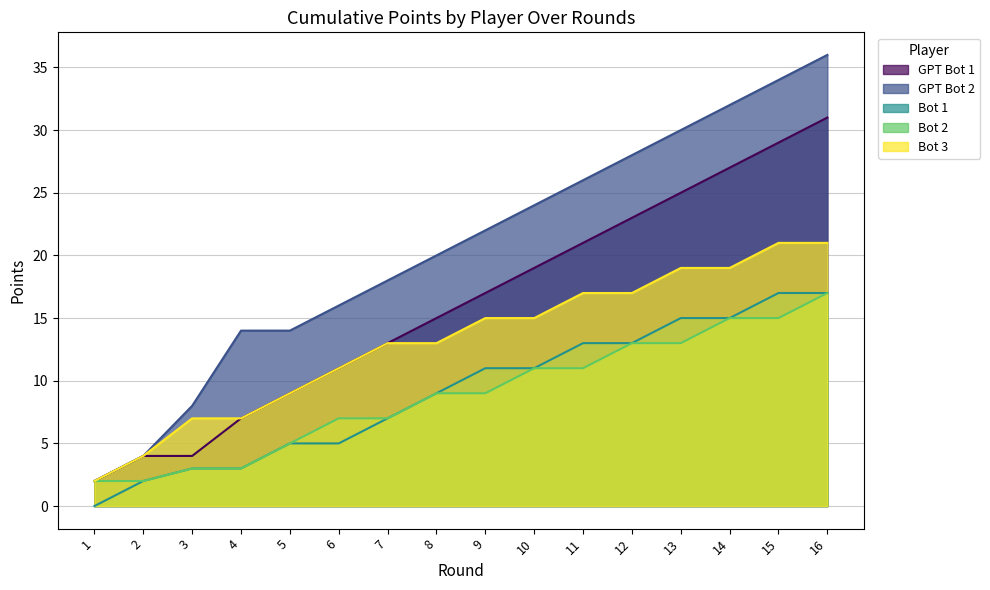

True or false: GPT Bot 2 and GPT Bot 1 cross at least once.

False